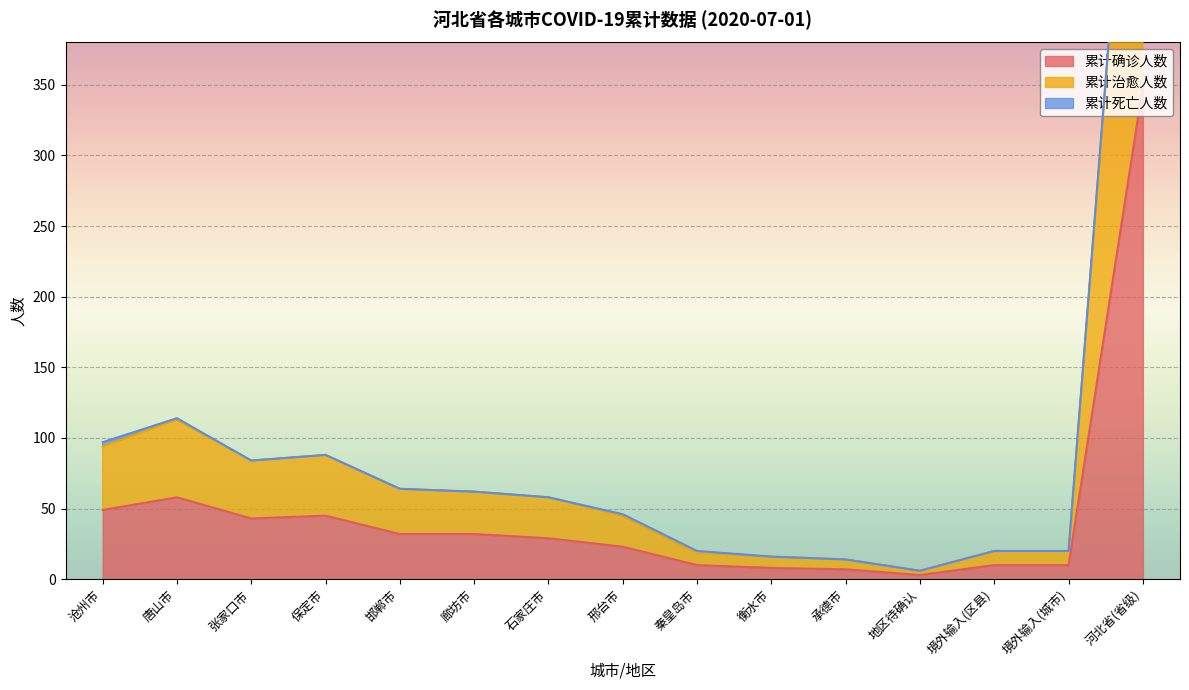

Where is 累计确诊人数 nearest to the value 176?

唐山市